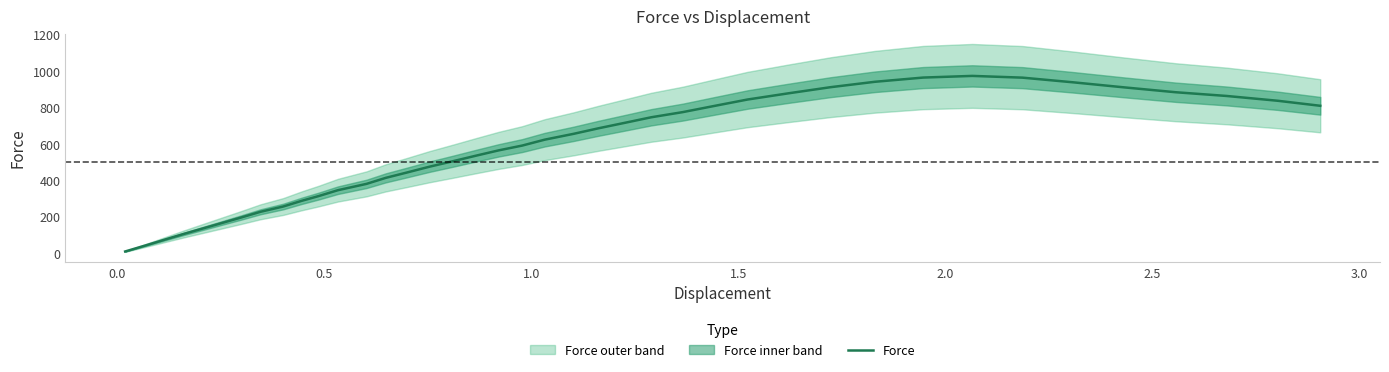

How many data points does each series have?

40